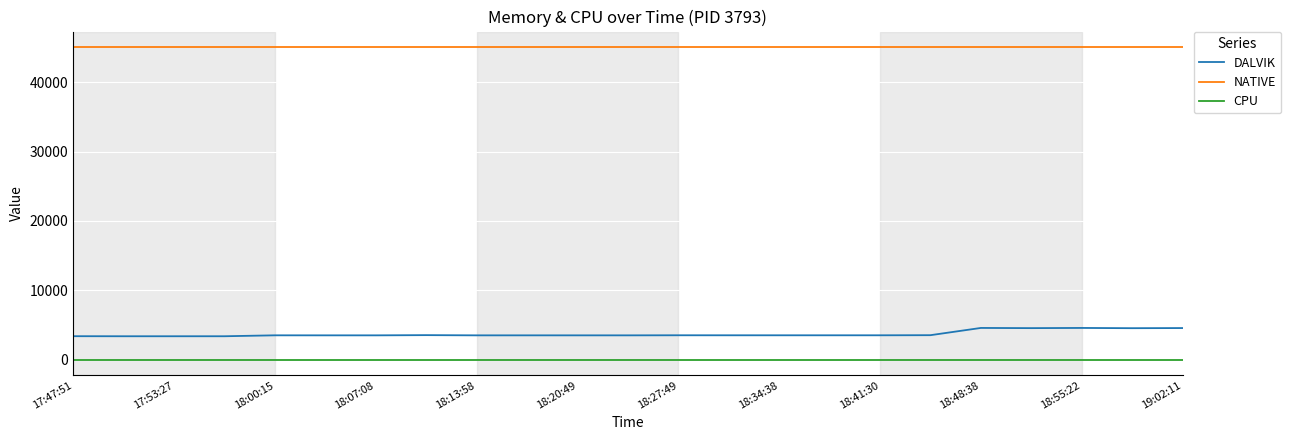

Rank the series by their maximum value, from lowest to highest.

CPU, DALVIK, NATIVE